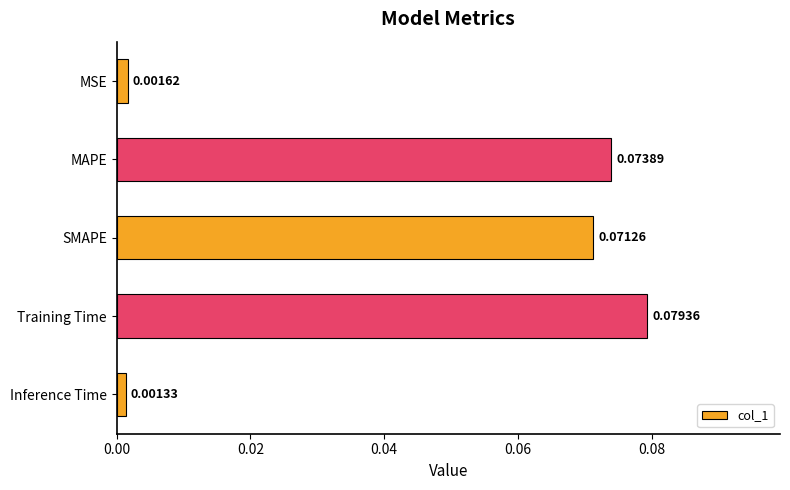

Between SMAPE and Inference Time, which is larger?

SMAPE